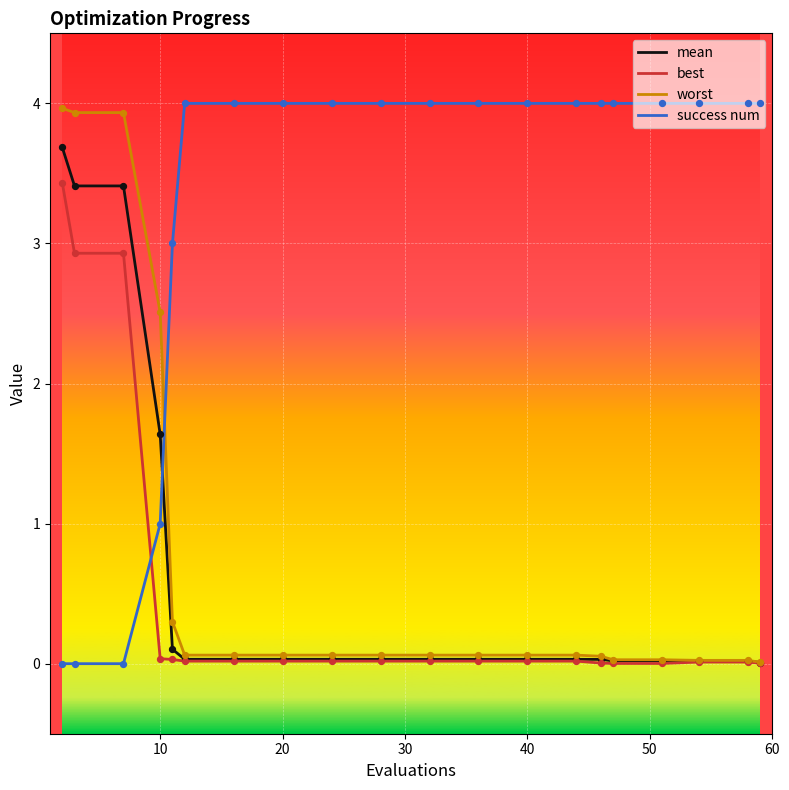

What is the greatest value displayed?

4.0